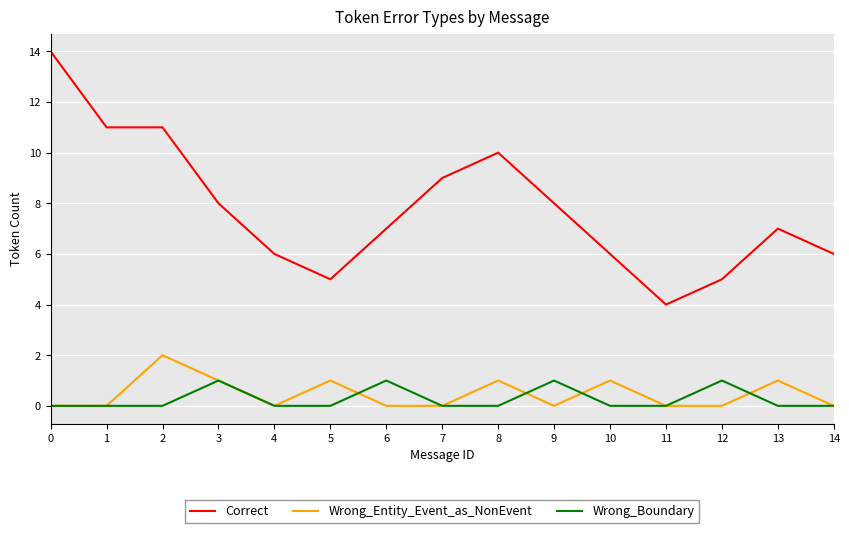

What are all the series names shown in the legend?

Correct, Wrong_Entity_Event_as_NonEvent, Wrong_Boundary